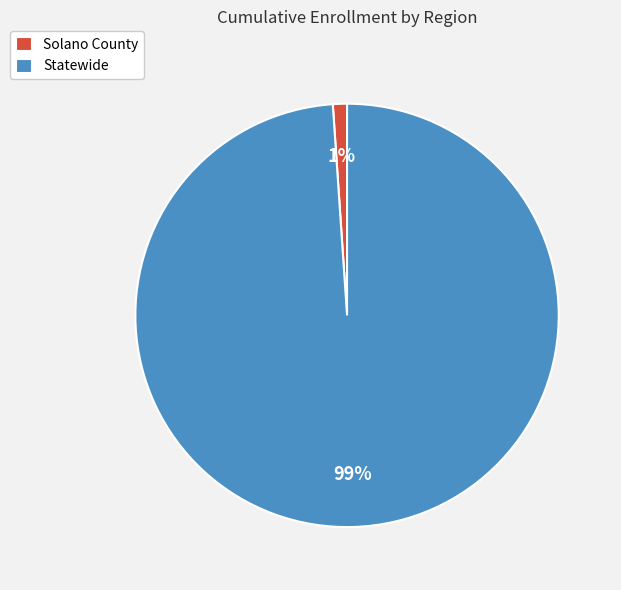

Is the sum of Statewide and Solano County greater than half?

Yes